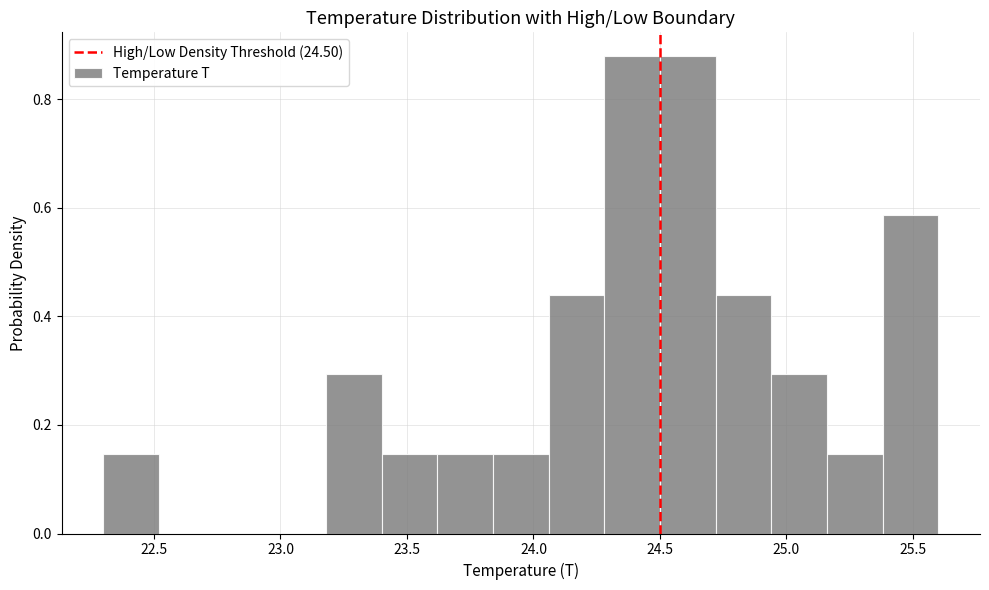

How tall is the bar that spans 25.16 to 25.38 on the x-axis? Neither the bar edges nor the heights are printed on the chart, so give them approximately, as read against the axes.

0.14